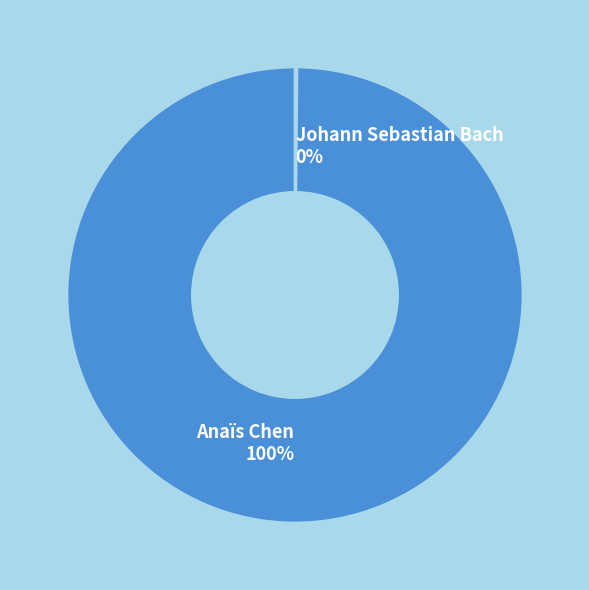

Is there a majority slice in this chart?

Yes